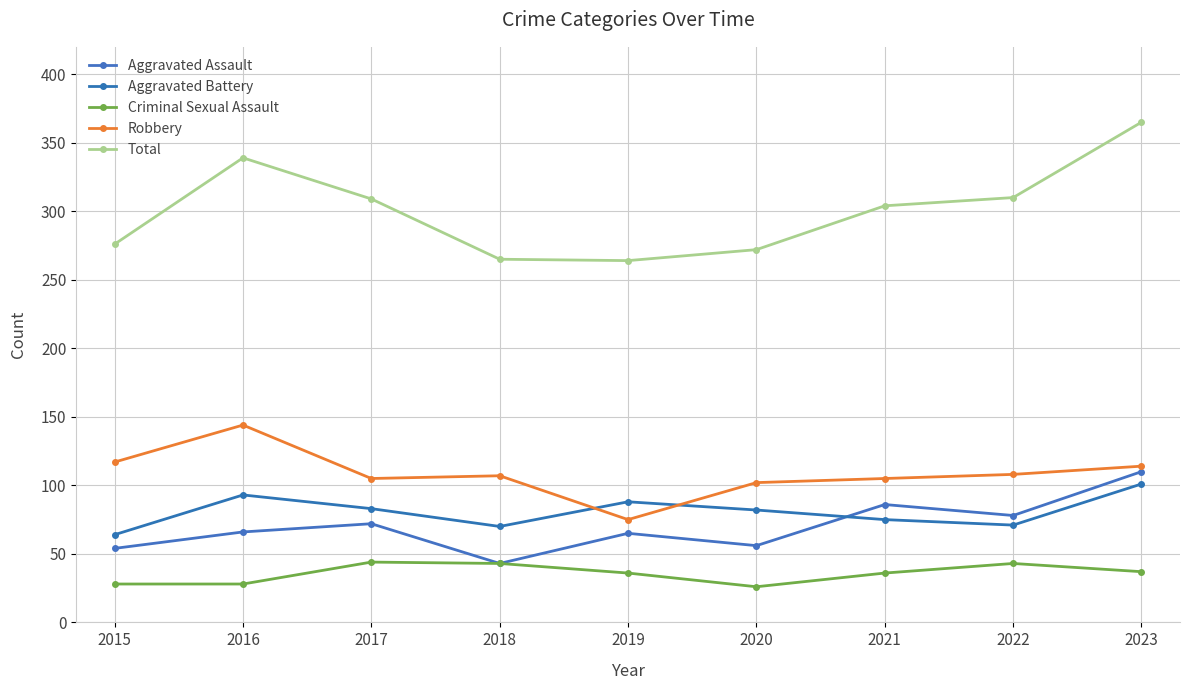

How many lines are shown in the chart?

5